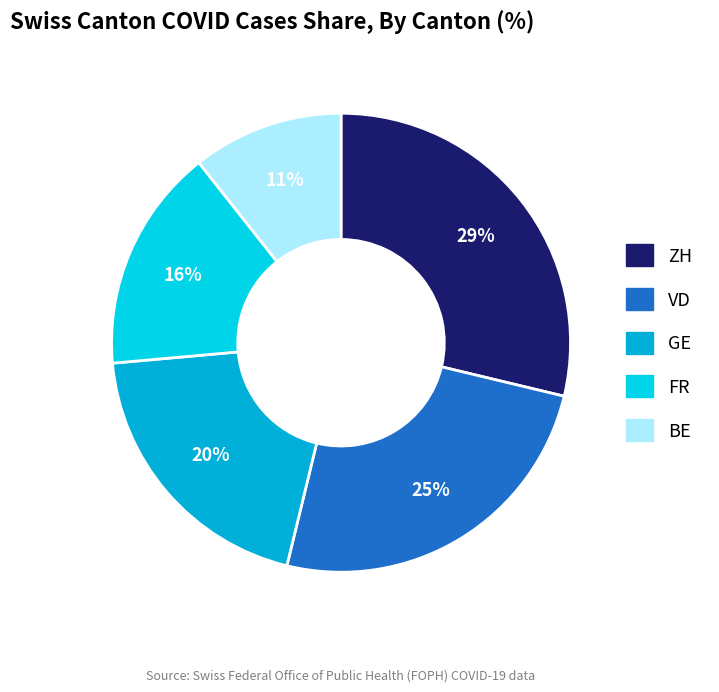

To the nearest percent, what percentage of the pie is VD?

25%